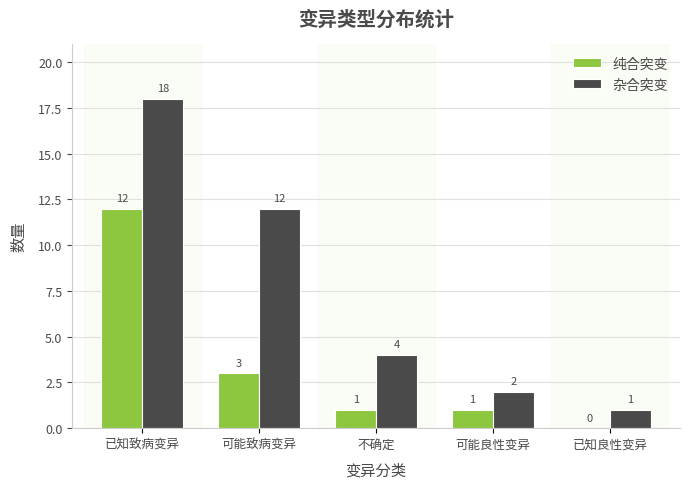

What is the sum of the 纯合突变 values at 可能致病变异 and 可能良性变异?

4